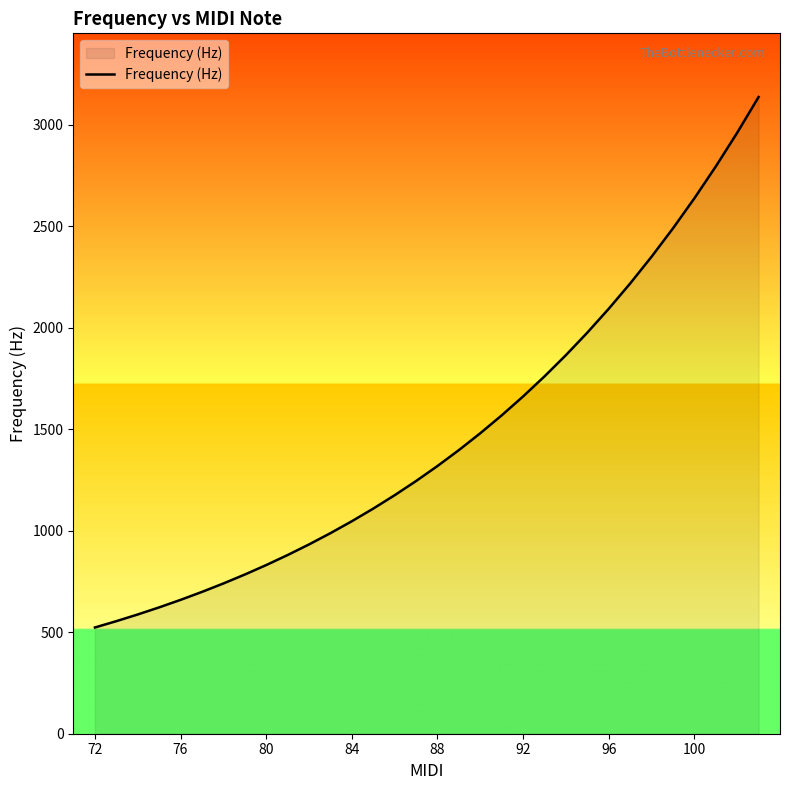

How many values are below 1318?

16